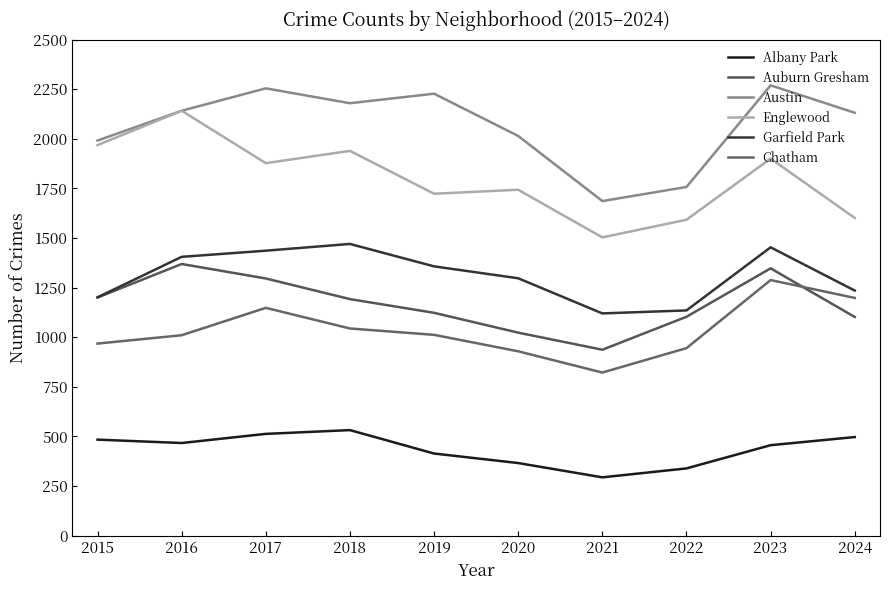

What is the value of the Albany Park point at the 8th from the left?

339